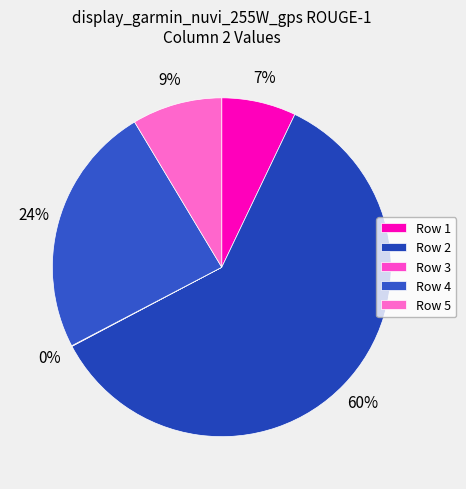

Do Row 5 and Row 2 together represent more than half of the pie?

Yes